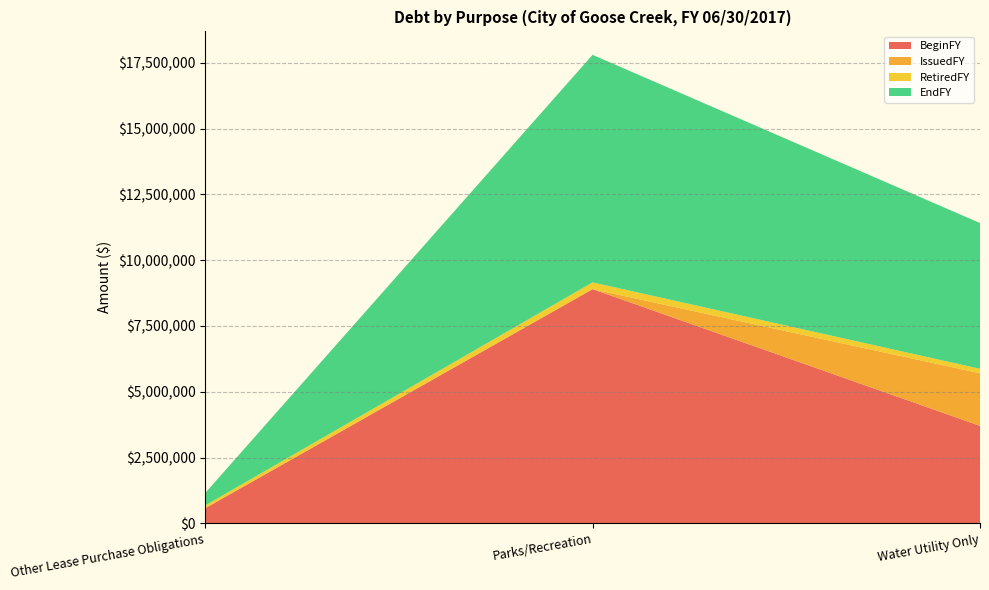

Reading left to right, extract all data points from this chart.

BeginFY: 577062	8899843	3707217
IssuedFY: 0	0	1998271
RetiredFY: 106157	256526	169135
EndFY: 470905	8643317	5536353